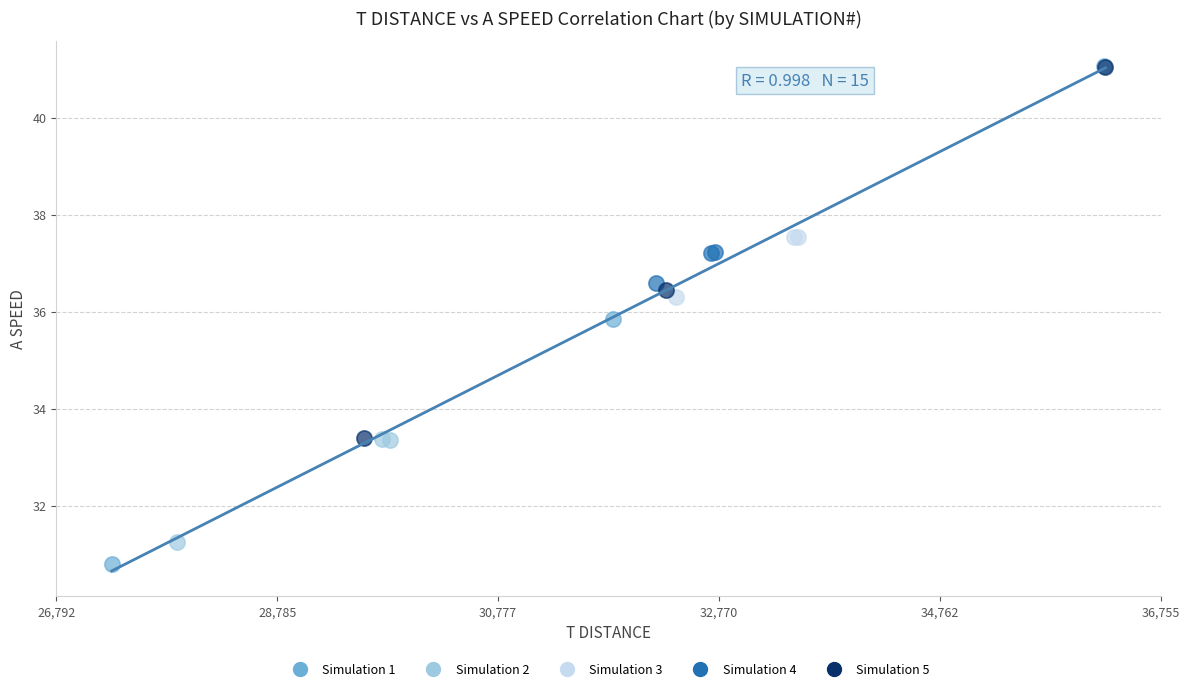

Which series has the widest spread of Y values?

Simulation 1